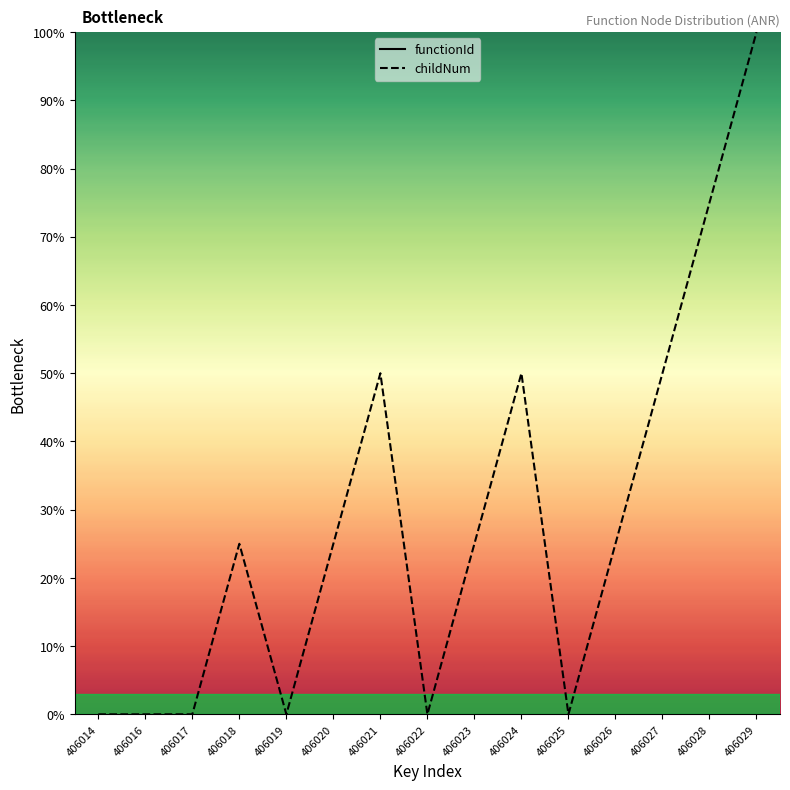

How many lines are shown in the chart?

2